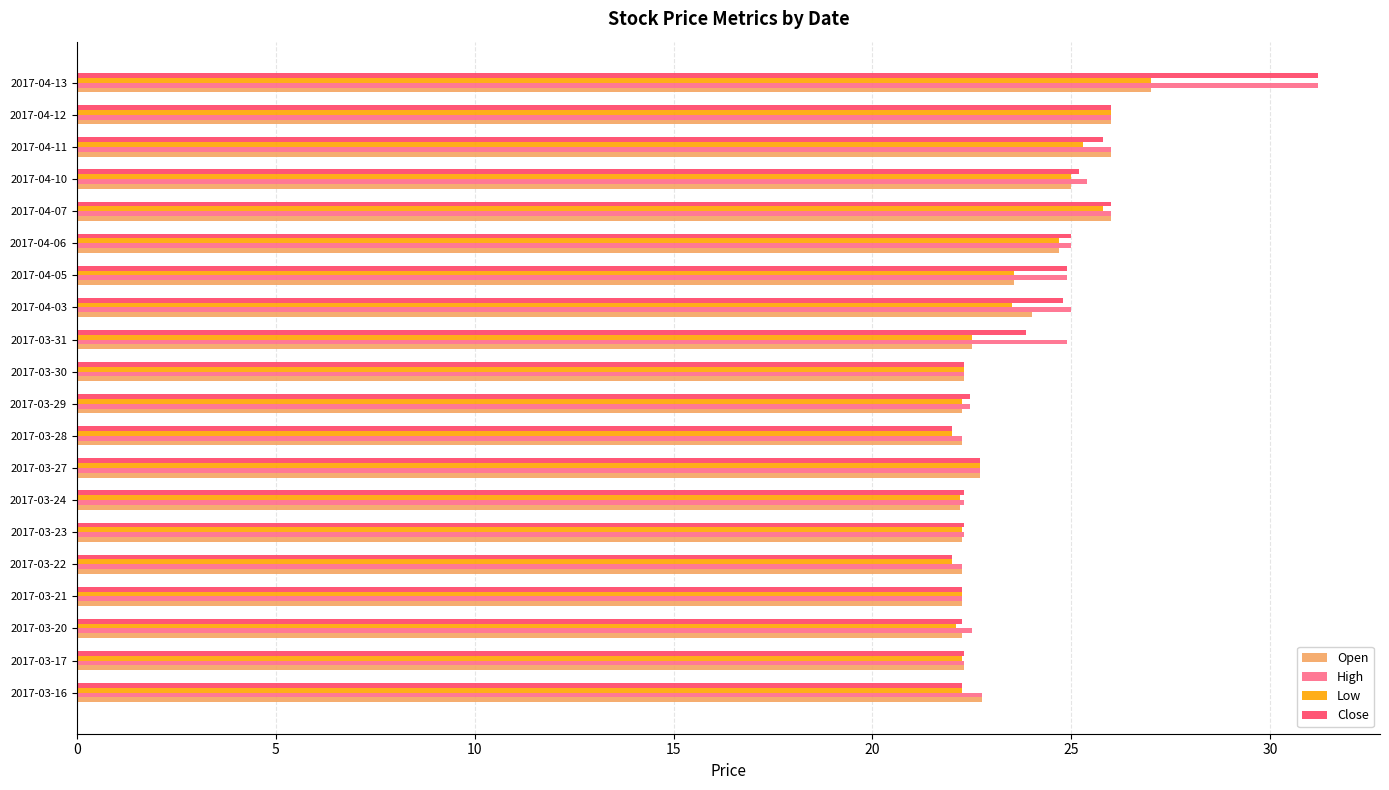

Is it true that Open equals 10.1 at 2017-04-05?

False